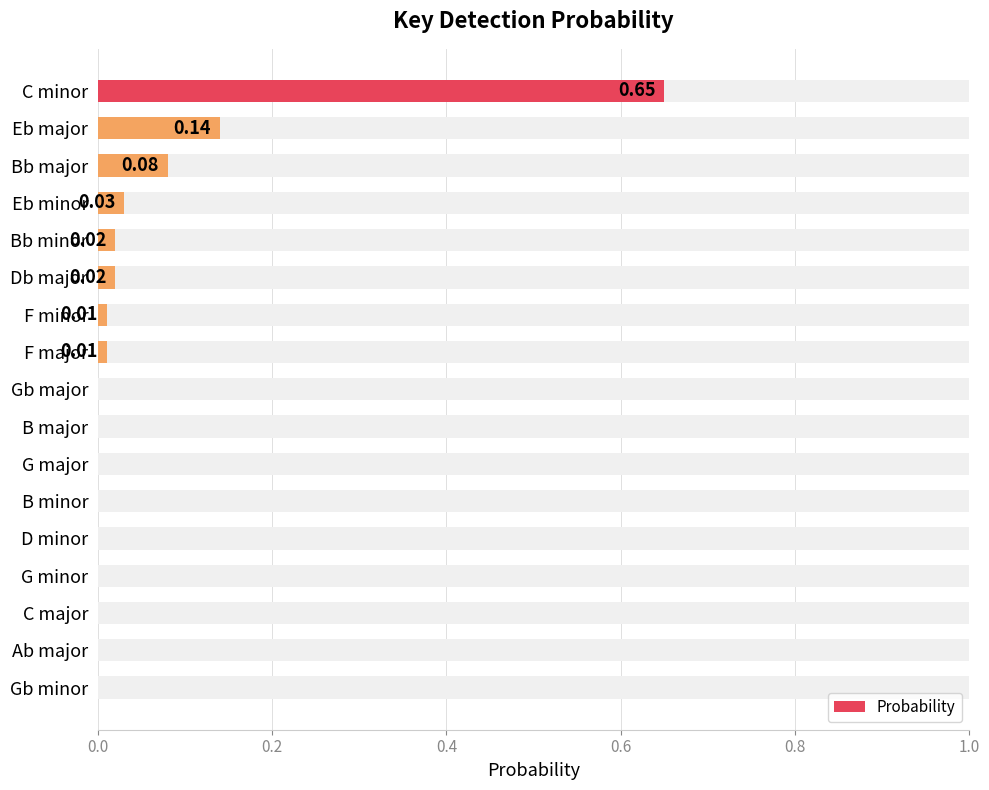

What is the average value?

0.1